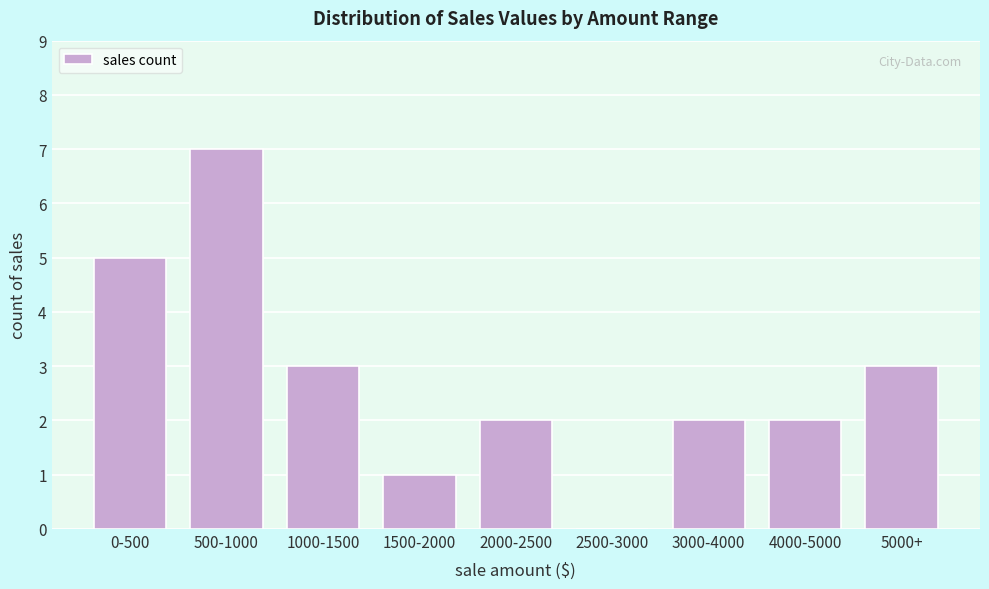

Reading left to right, transcribe all the data shown in this chart.

0-500=5	500-1000=7	1000-1500=3	1500-2000=1	2000-2500=2	2500-3000=0	3000-4000=2	4000-5000=2	5000+=3